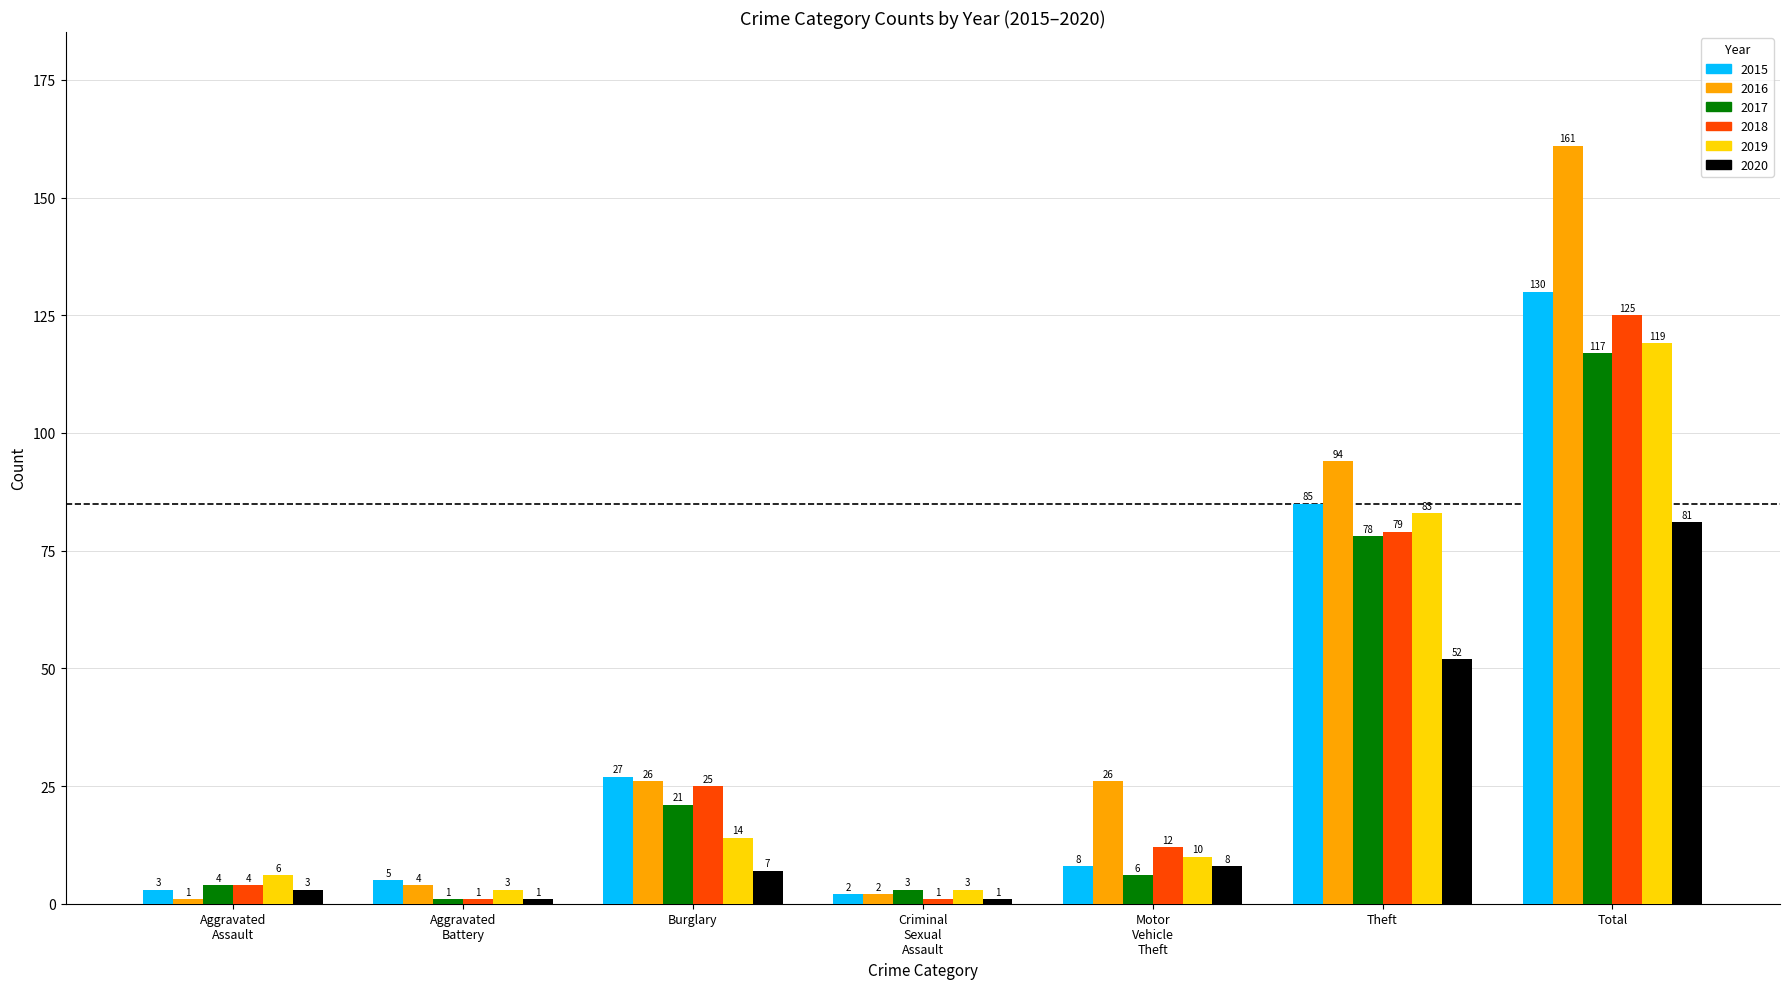

How many values in the 2020 series are below 7?

3